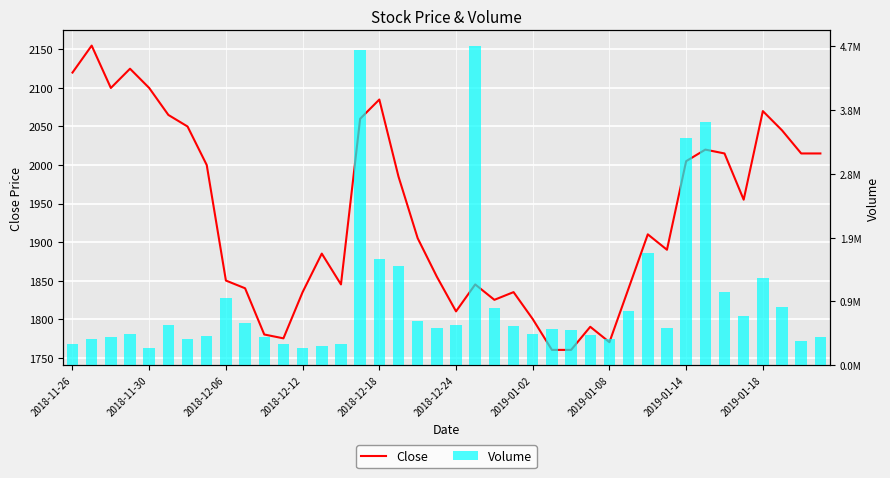

Reading left to right, extract all data points from this chart.

Close: 2120.0	2155.0	2100.0	2125.0	2100.0	2065.0	2050.0	2000.0	1850.0	1840.0	1780.0	1775.0	1835.0	1885.0	1845.0	2060.0	2085.0	1985.0	1905.0	1855.0	1810.0	1845.0	1825.0	1835.0	1800.0	1760.0	1760.0	1790.0	1770.0	1840.0	1910.0	1890.0	2005.0	2020.0	2015.0	1955.0	2070.0	2045.0	2015.0	2015.0
Volume: 116.3	138.6	149.5	165.6	94.6	218.7	141.1	154.9	363.4	229.9	150.2	116.3	90.7	105.0	113.8	1705.4	574.4	533.6	237.3	201.9	218.8	1724.0	309.4	214.0	169.2	197.4	190.3	160.6	141.0	290.9	606.1	199.9	1227.3	1312.5	394.6	265.4	470.4	314.5	128.3	154.5